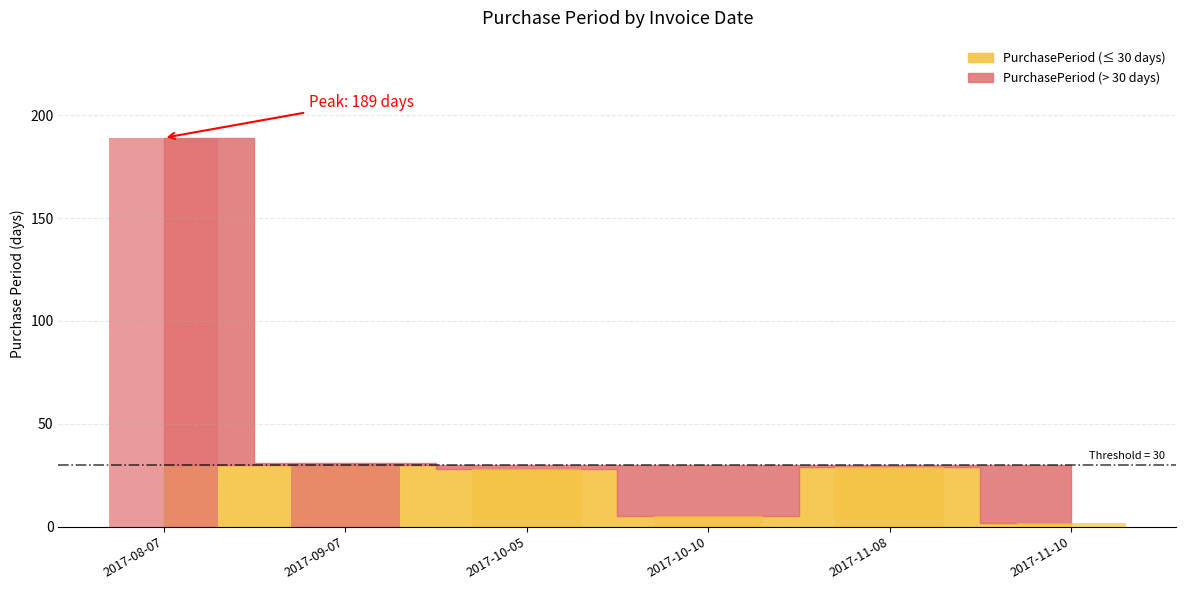

True or false: the data shows 77 at 2017-08-07.

False